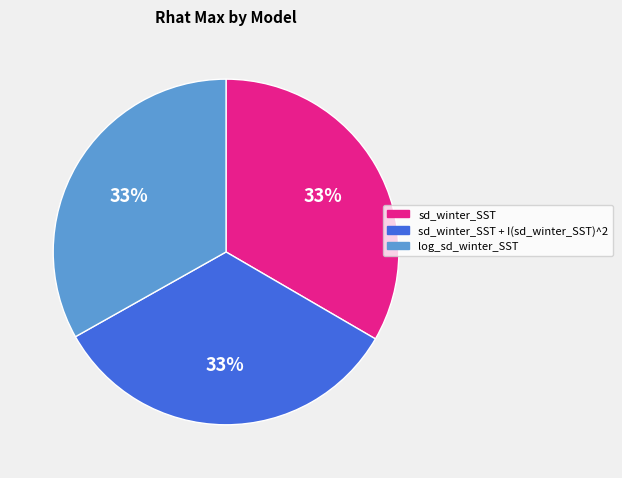

To the nearest percent, what portion does log_sd_winter_SST represent?

33%